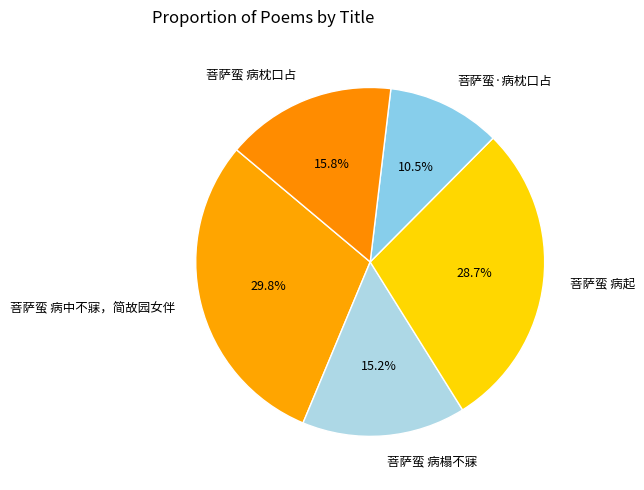

How many segments does this pie chart have?

5